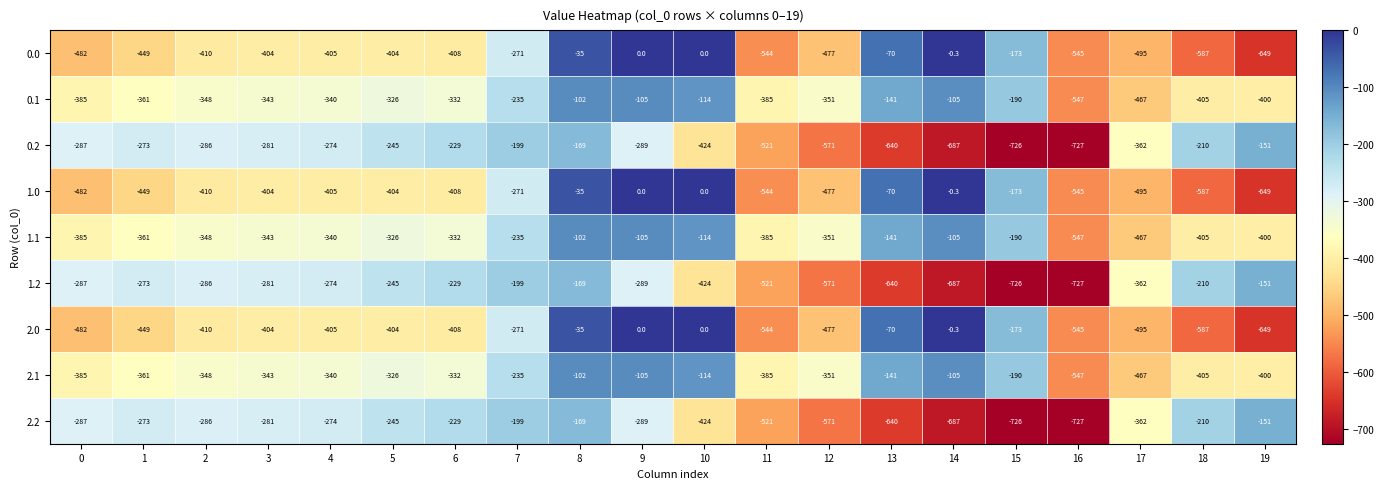

The 0.1 series shows -95.5 at 13. True or false?

False